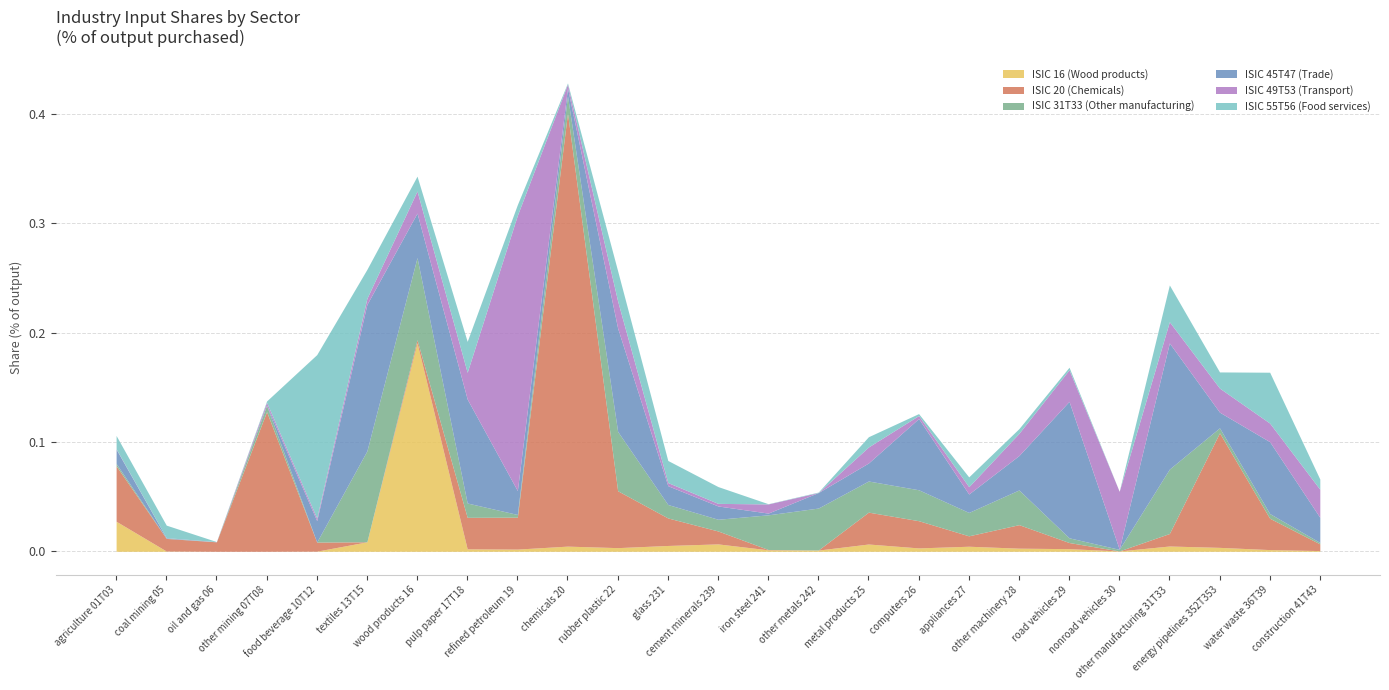

Count the number of data series in this chart.

6